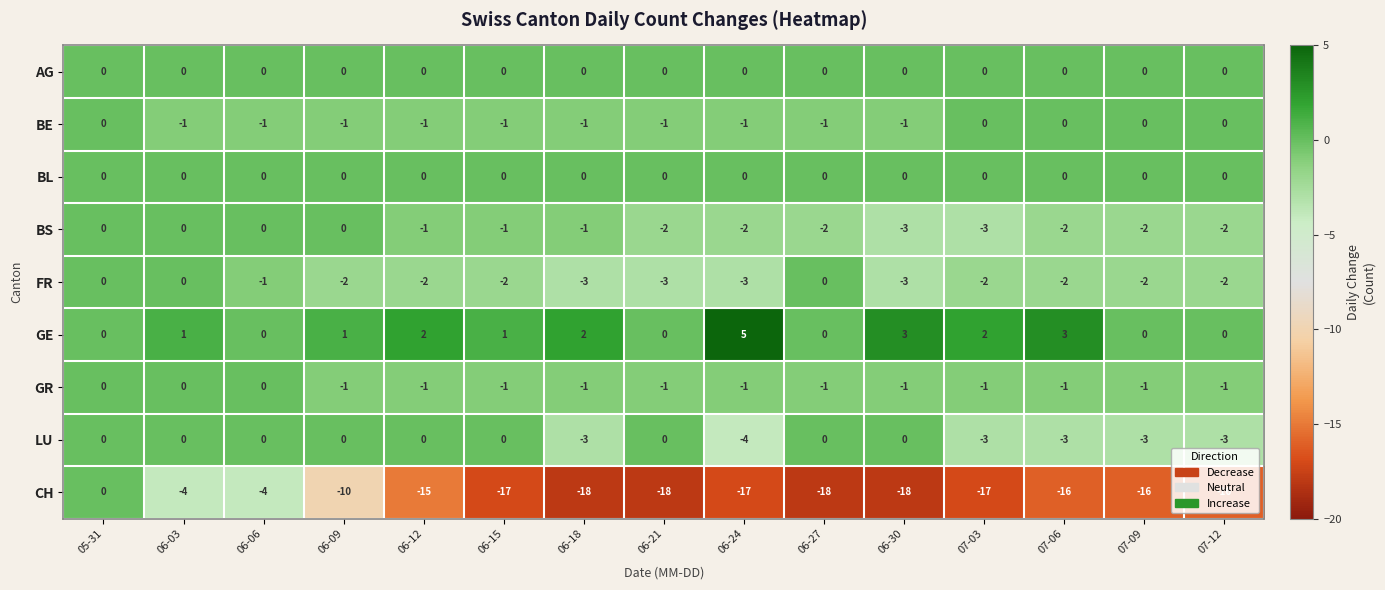

What is the difference between the highest and lowest values at 07-09?

16